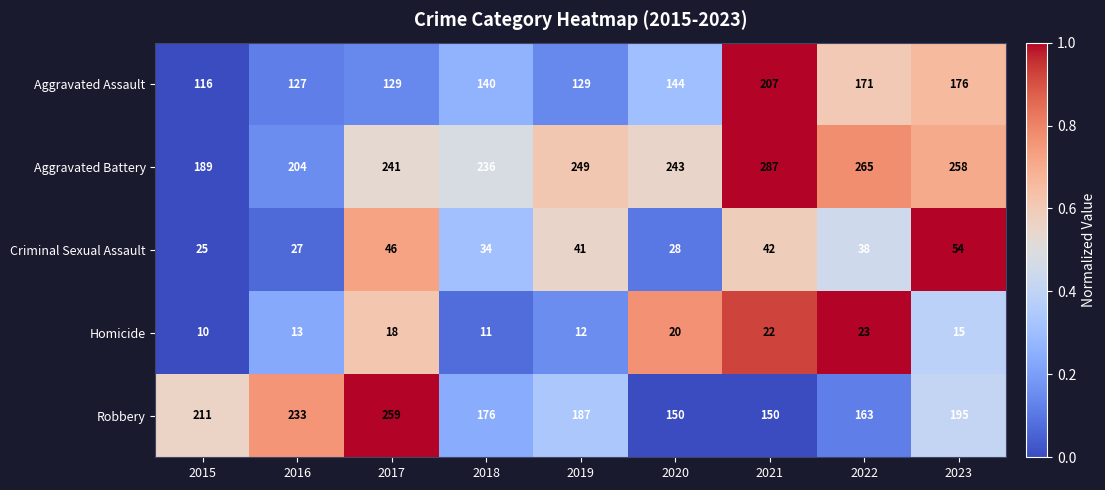

The Homicide series shows 9 at 2022. True or false?

False